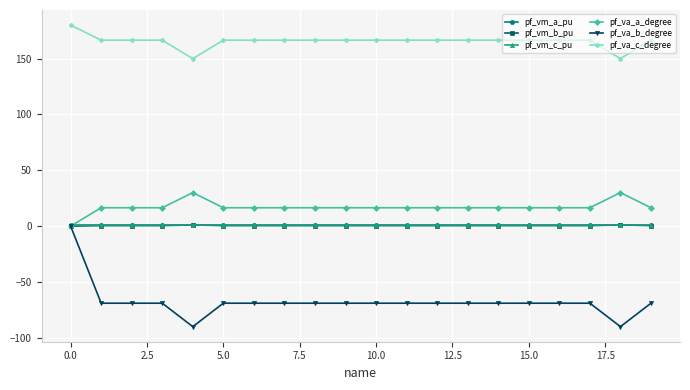

What are all the series names shown in the legend?

pf_vm_a_pu, pf_vm_b_pu, pf_vm_c_pu, pf_va_a_degree, pf_va_b_degree, pf_va_c_degree